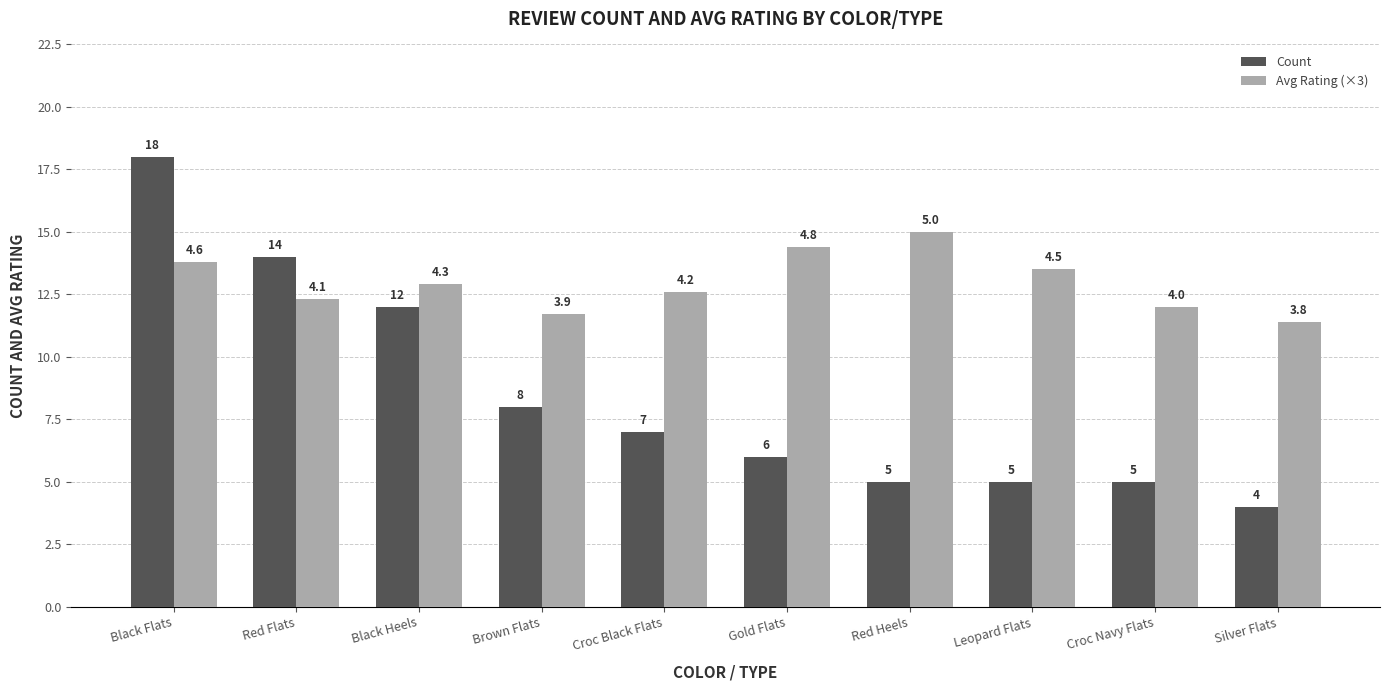

What is the difference between the maximum and minimum values in the Count series?

14.0